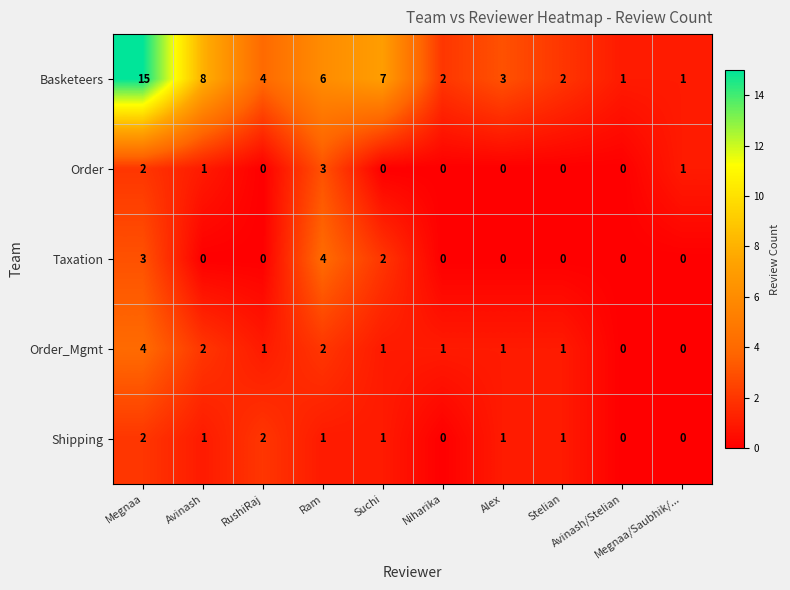

How many Shipping values are between 0 and 1?

8